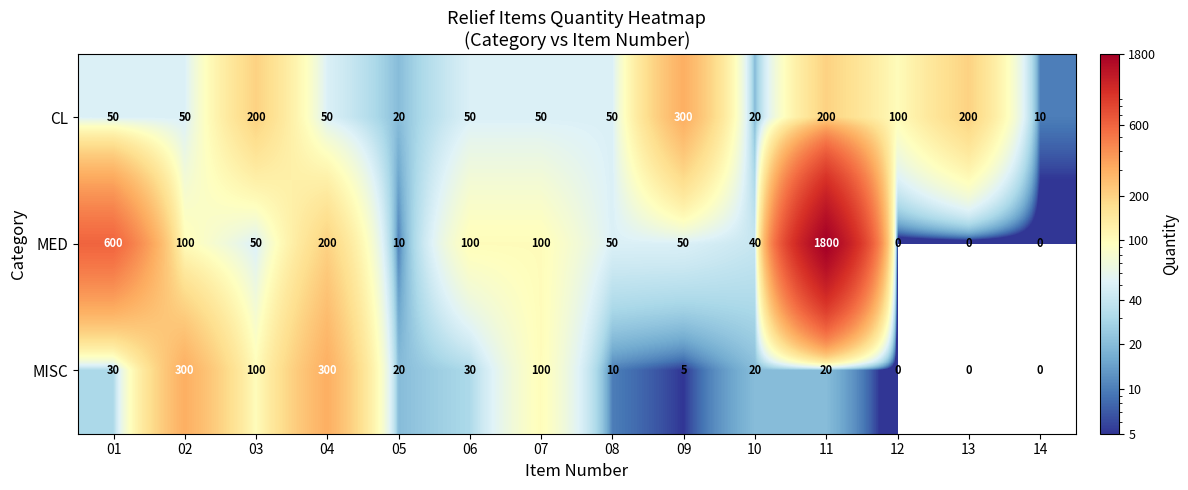

What is the maximum value shown in the chart?

1800